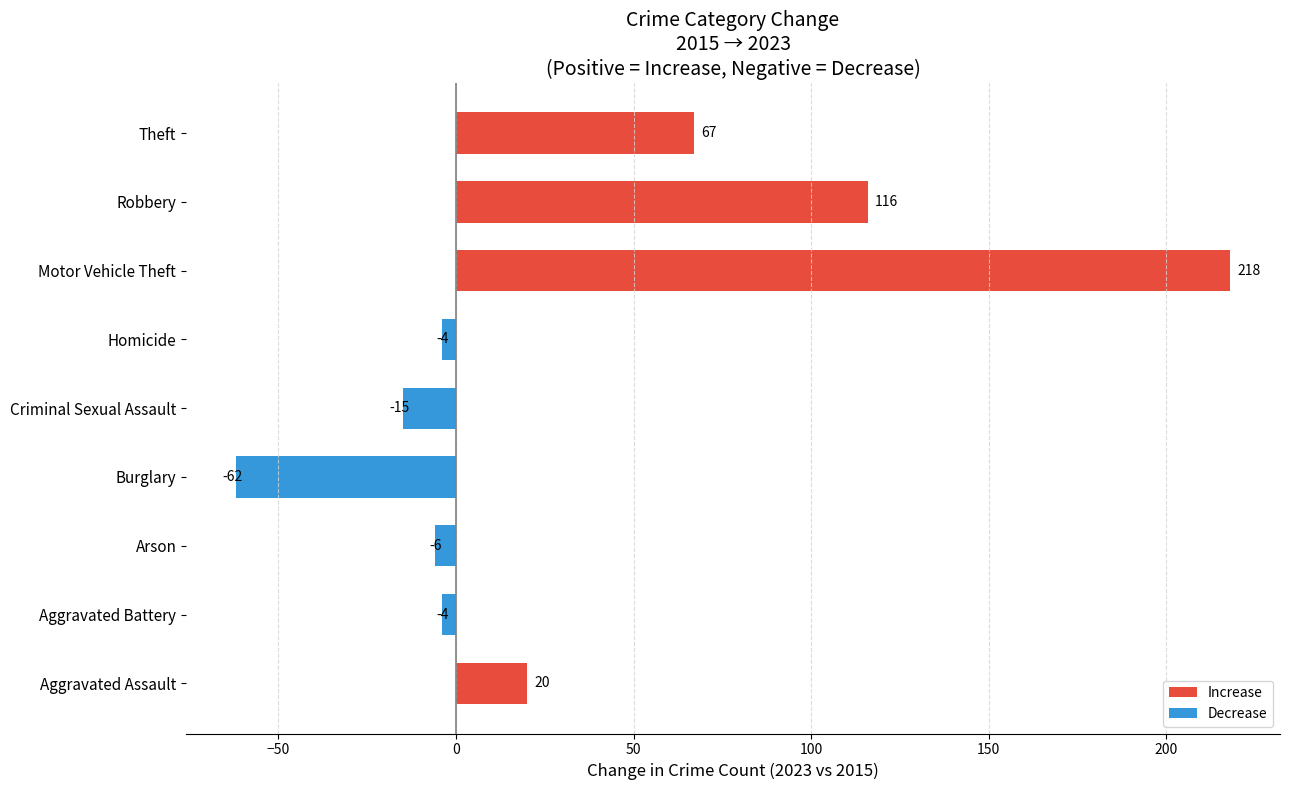

What is the sum of all values?

330